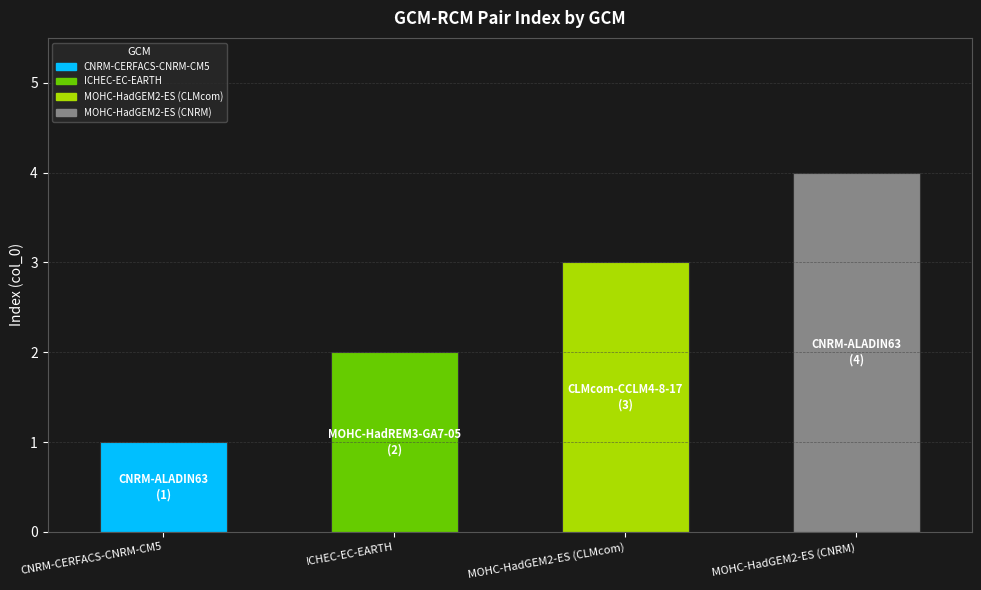

Between MOHC-HadGEM2-ES (CLMcom) and ICHEC-EC-EARTH, which is larger?

MOHC-HadGEM2-ES (CLMcom)